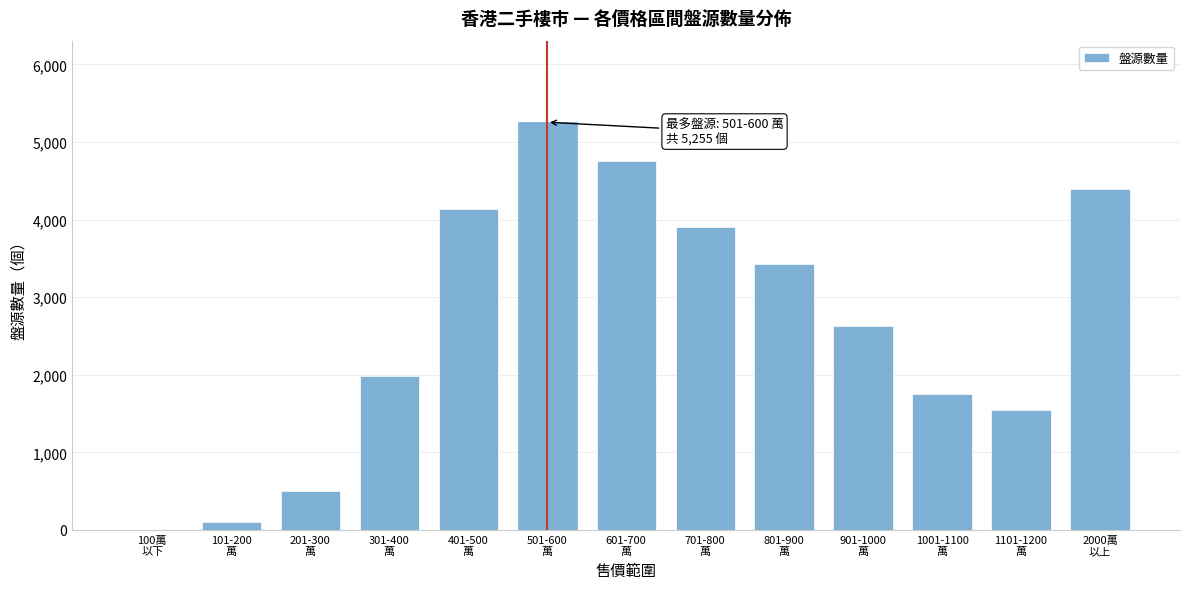

What is the sum of all values?

34386